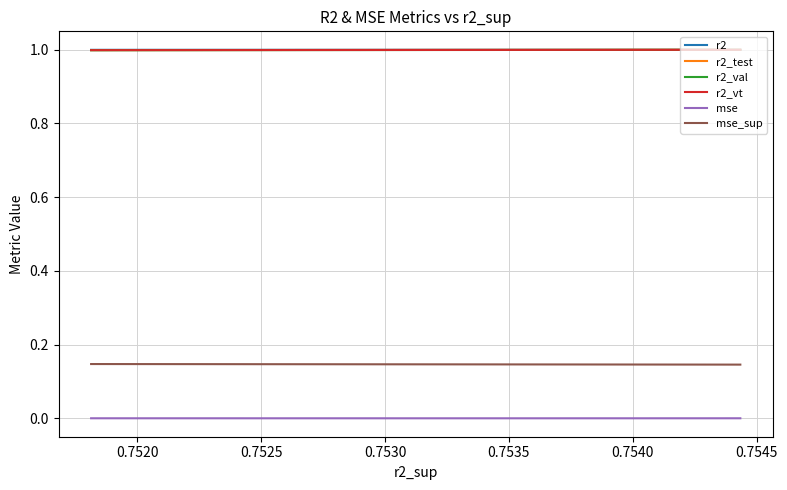

What is the value of the mse_sup point at the 3rd from the left?

0.1